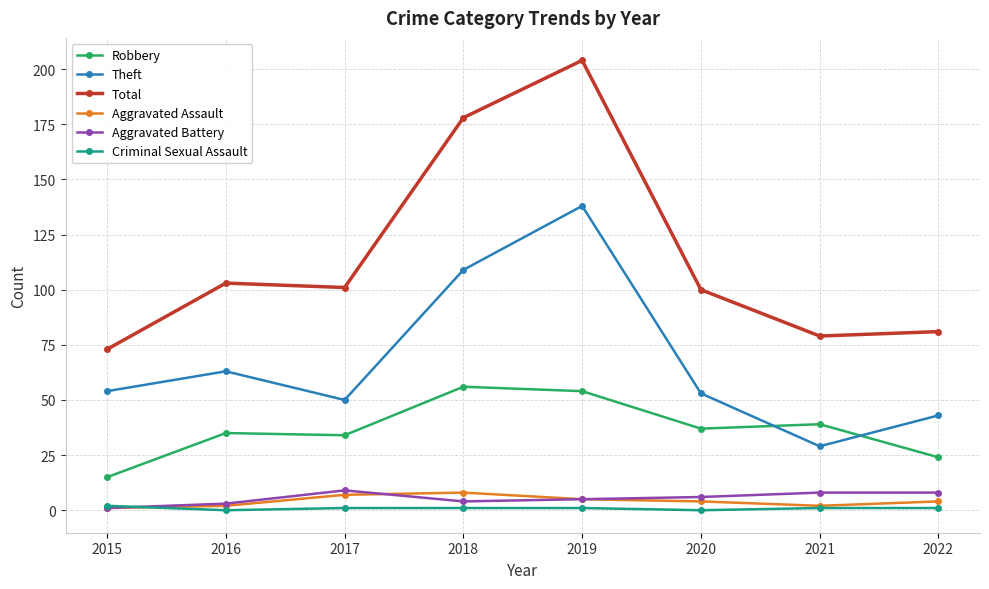

What value does the Theft series have at 2016, to the nearest 50?

50